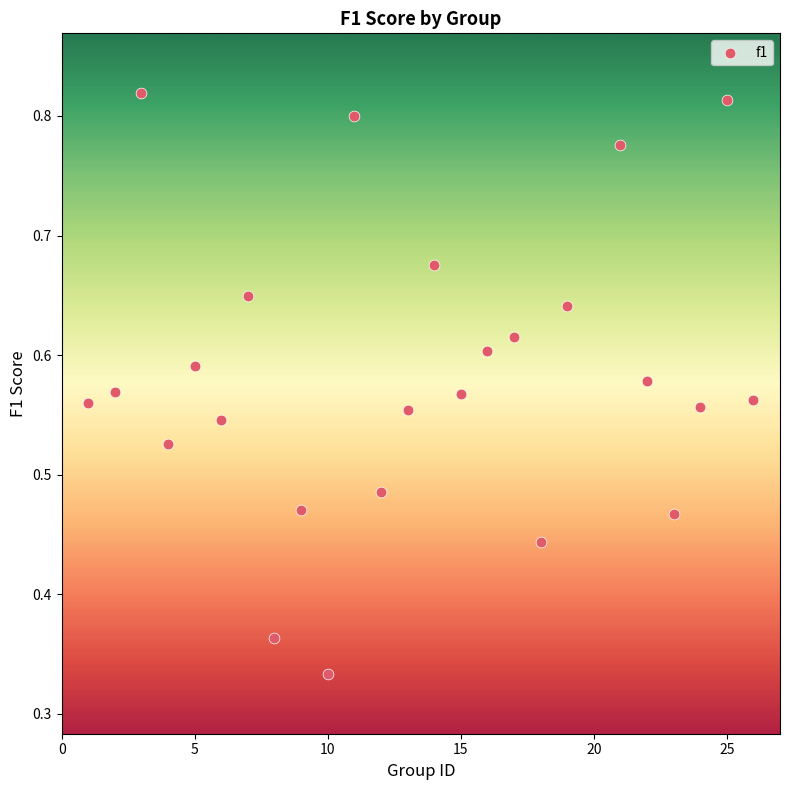

What is the range of X values (max minus min)?

25.0